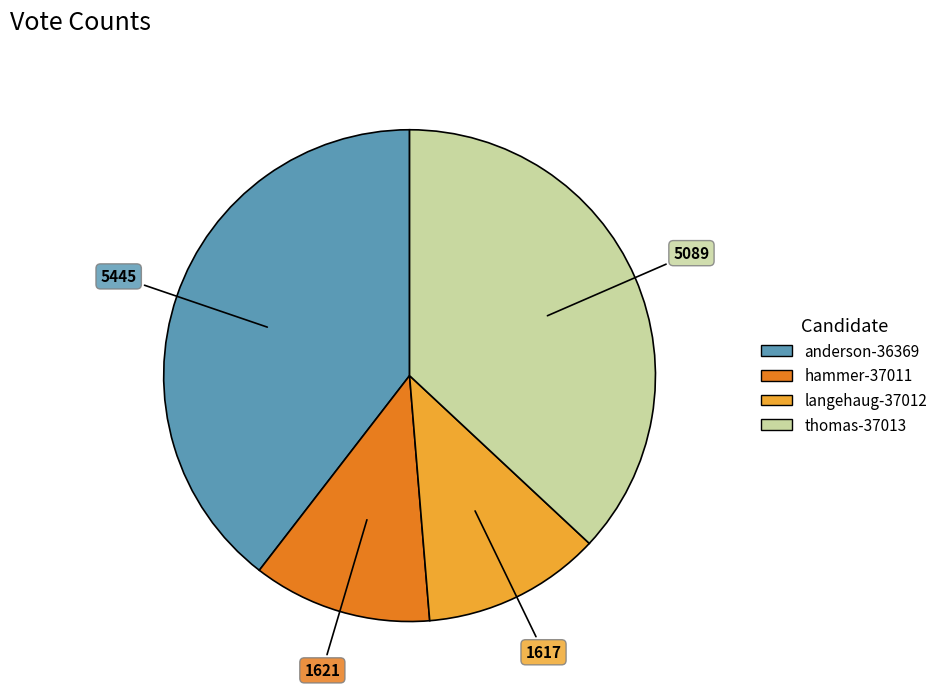

How many segments does this pie chart have?

4